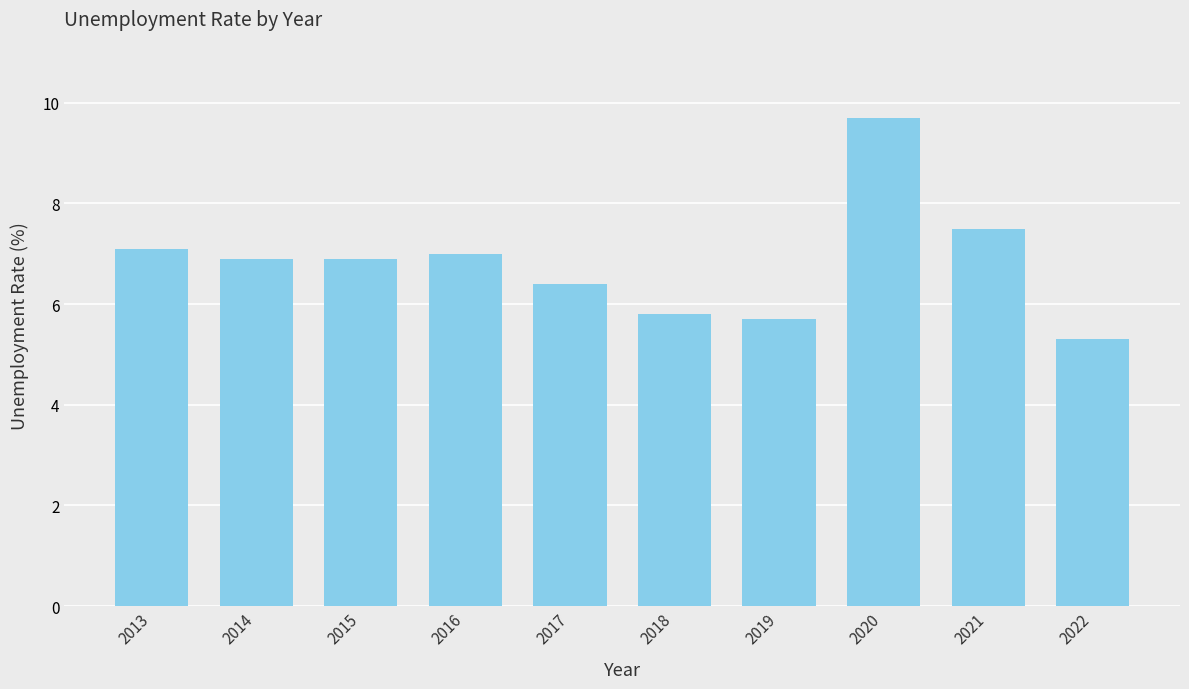

The value at 2016 is 7.0. True or false?

True